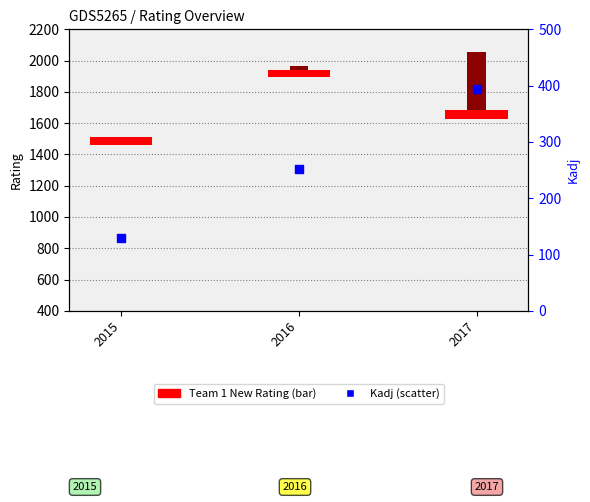

Between 2016 and 2017, which is larger?

2017